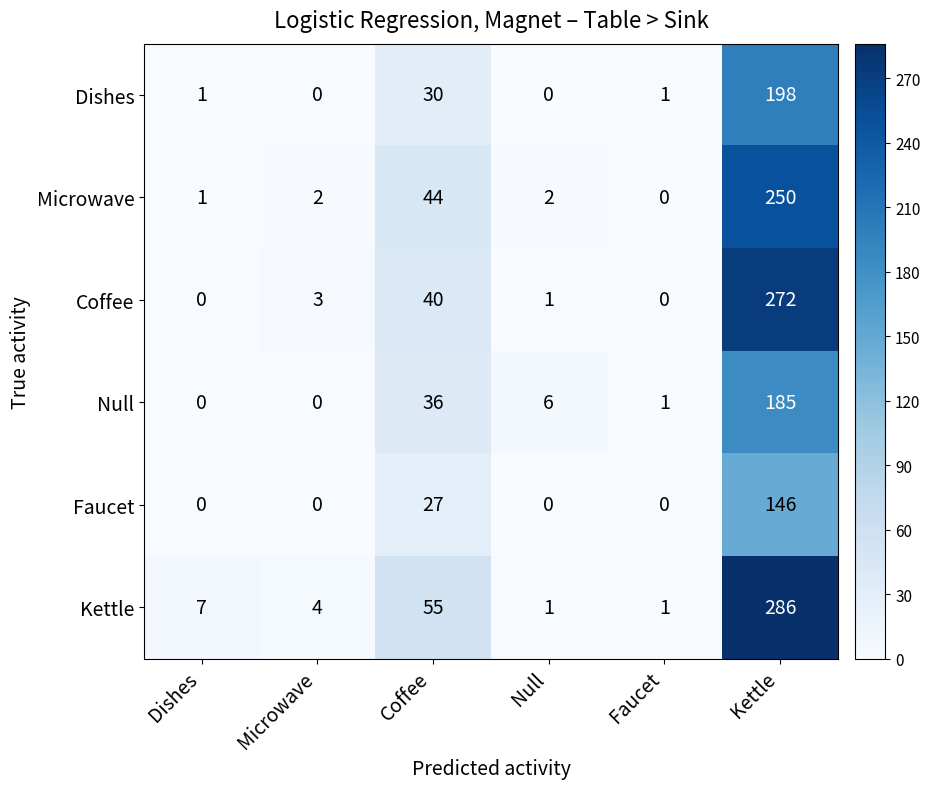

Where is Dishes nearest to the value 99?

Coffee